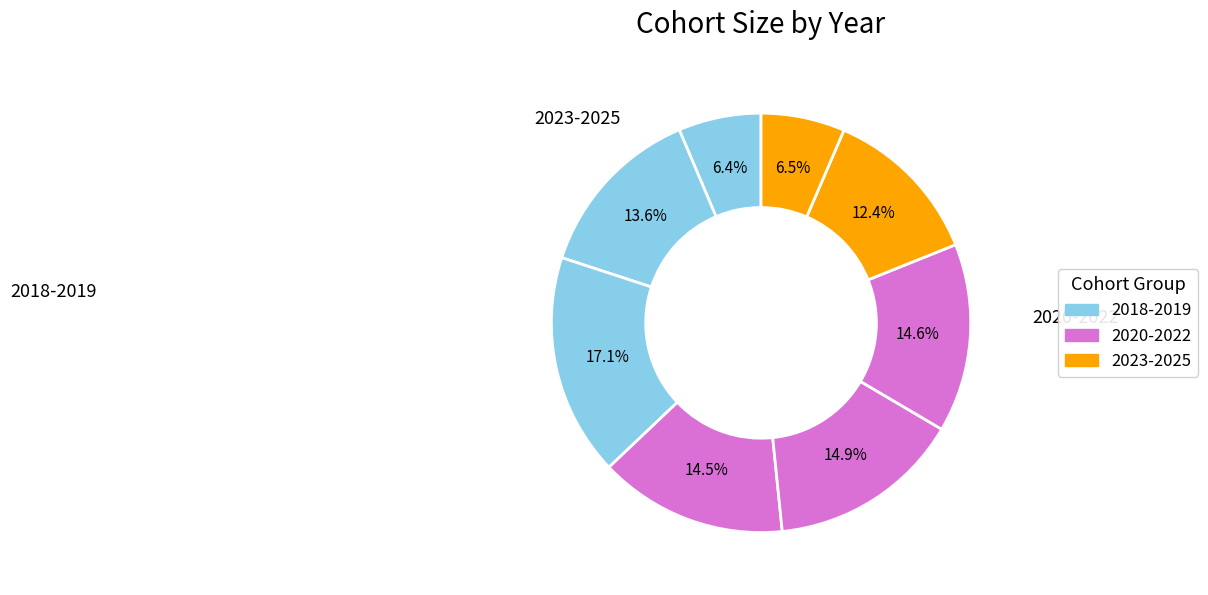

Does any single category account for the majority?

No